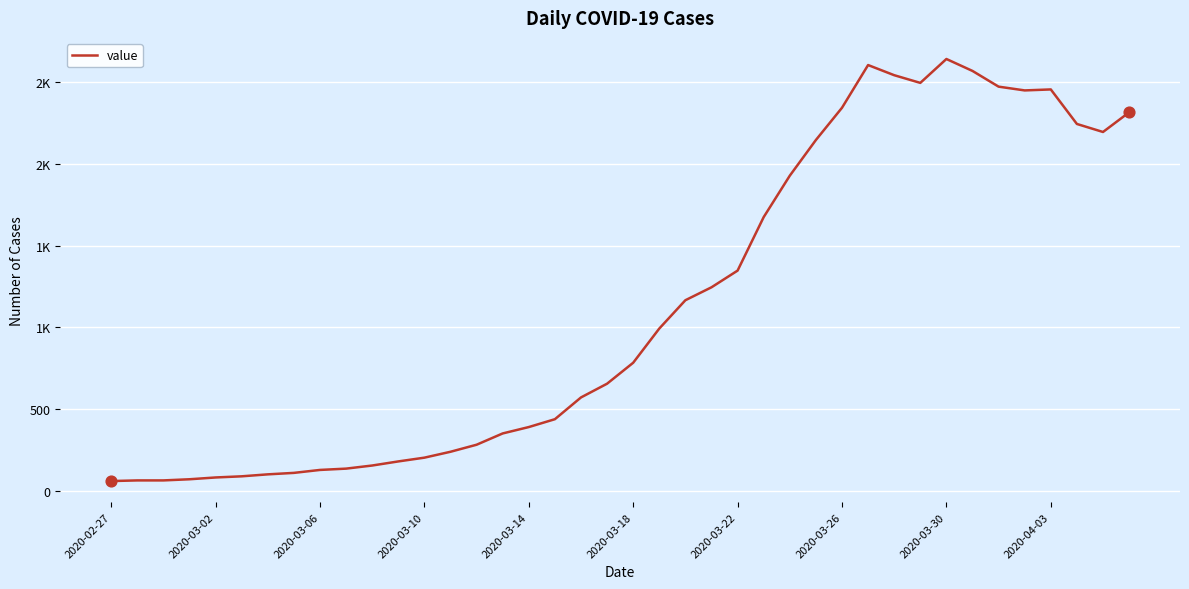

Does the chart have visible grid lines?

Yes